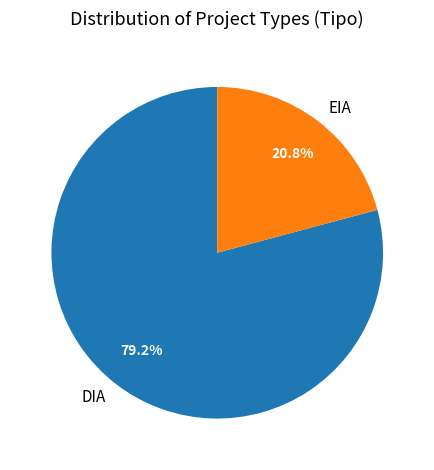

What is the smallest slice in the pie chart?

EIA